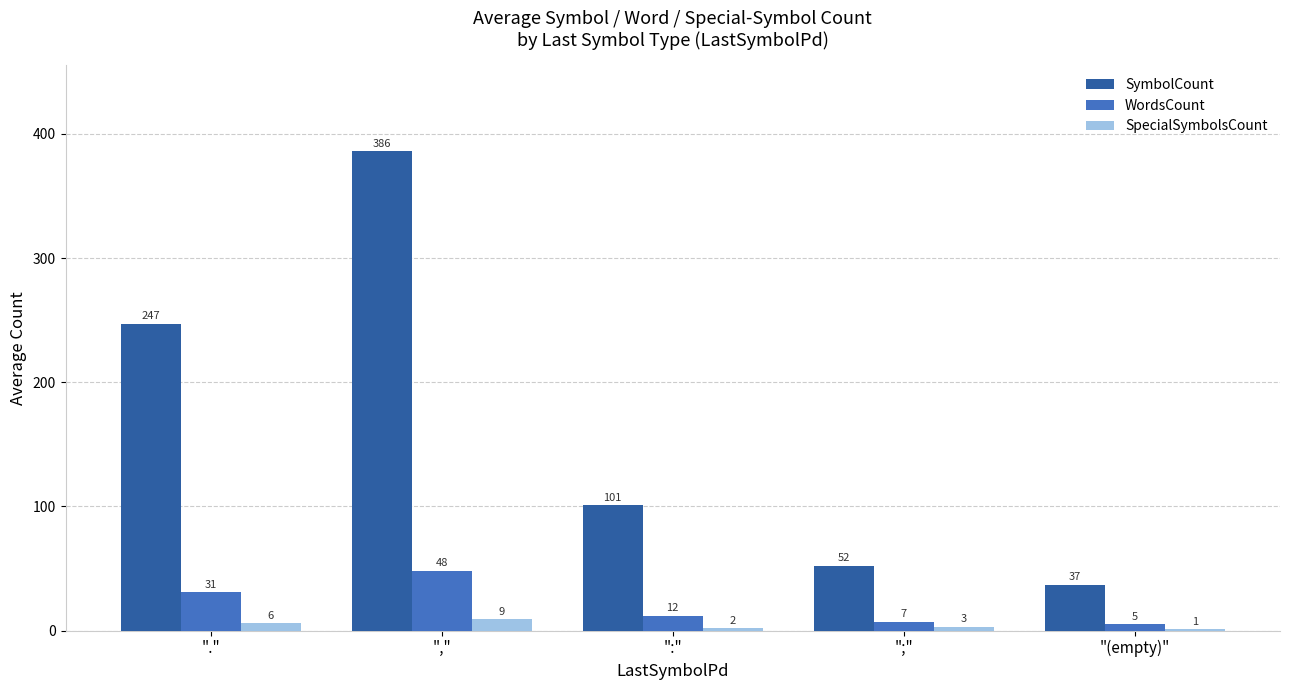

Which series changed the most between ":" and ";"?

SymbolCount